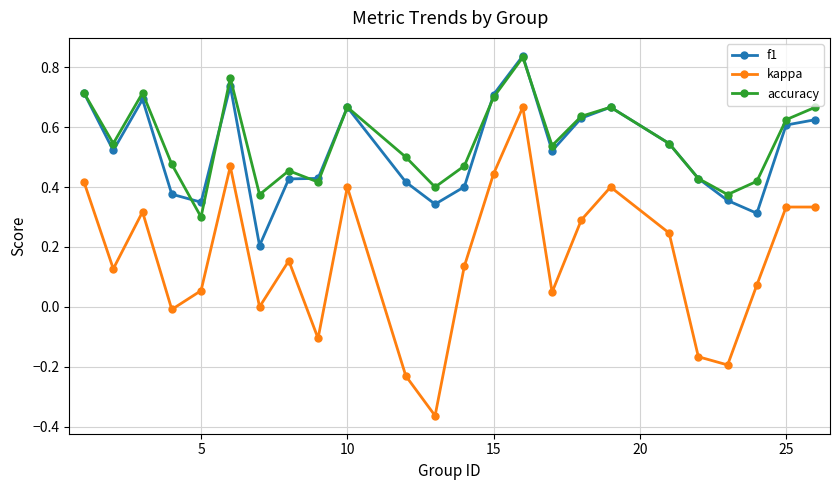

Which series has the widest spread of values?

kappa